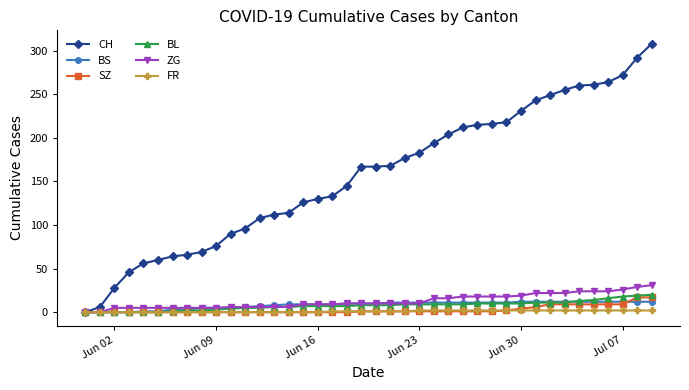

How many distinct data groups are displayed?

6